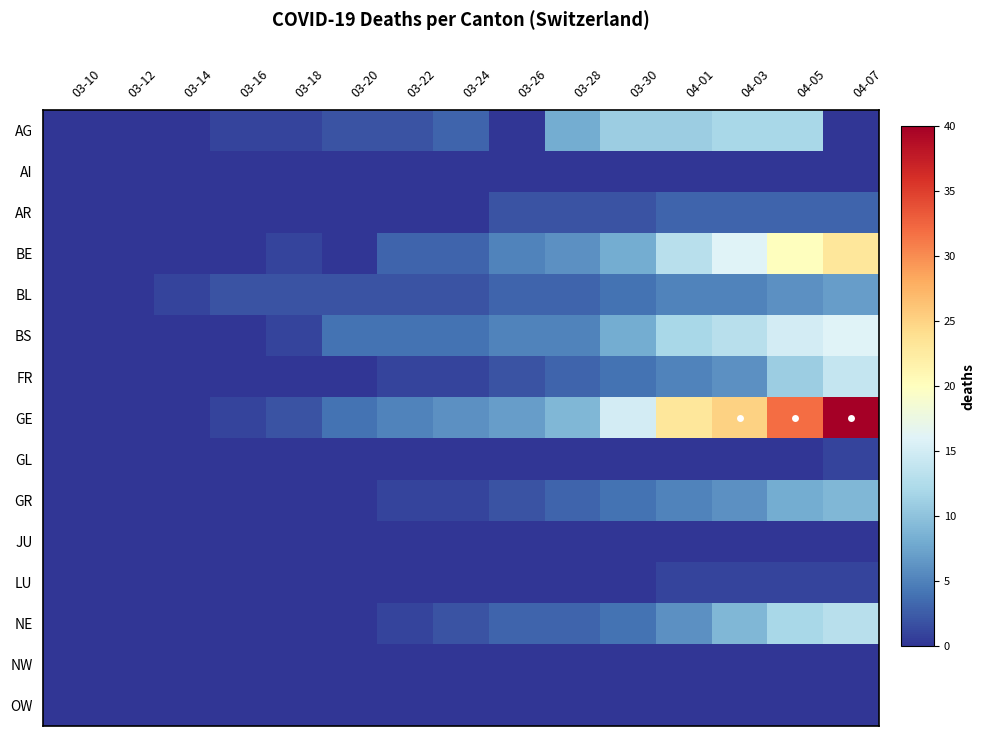

Rank the series by their maximum value, from highest to lowest.

GE, BE, BS, FR, NE, AG, GR, BL, AR, GL, LU, AI, JU, NW, OW